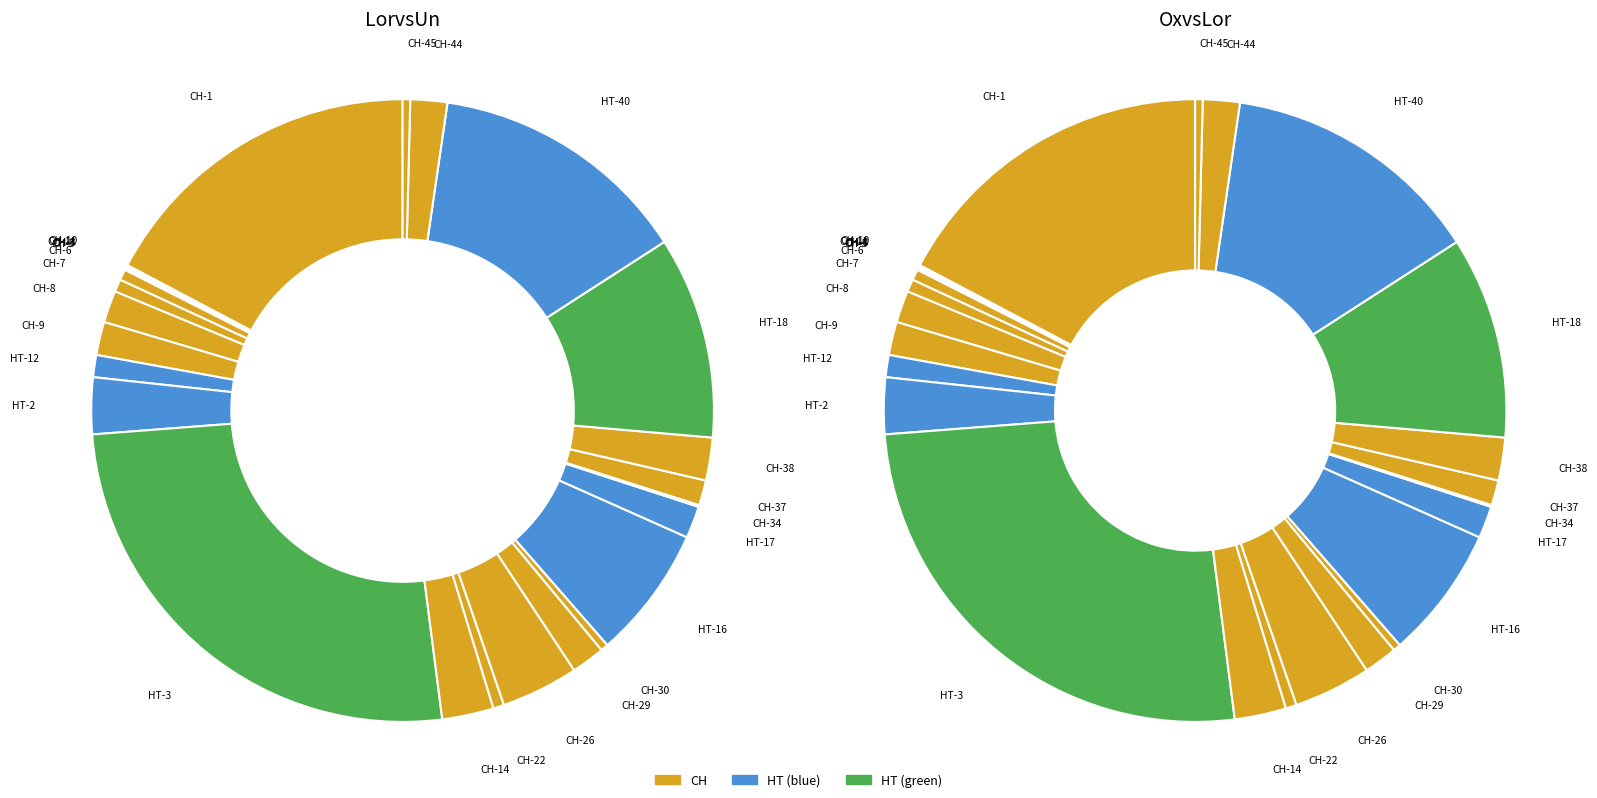

True or false: CH-38 accounts for 2% of the total.

True